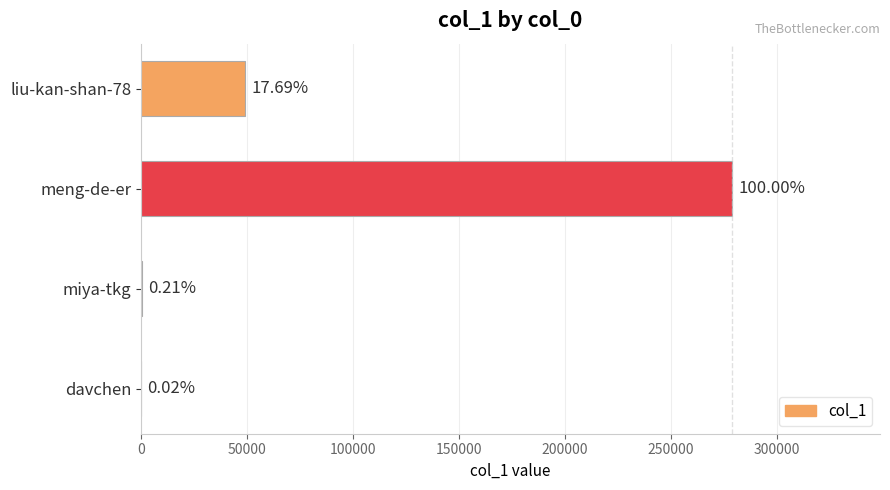

Count the number of data series in this chart.

1